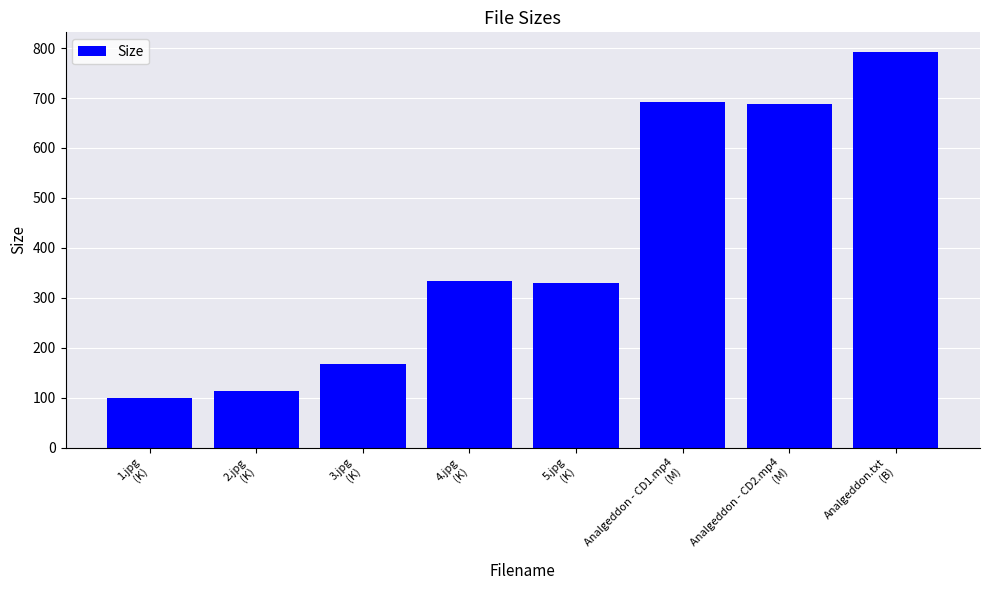

What is the difference between the maximum and second lowest values?

679.0